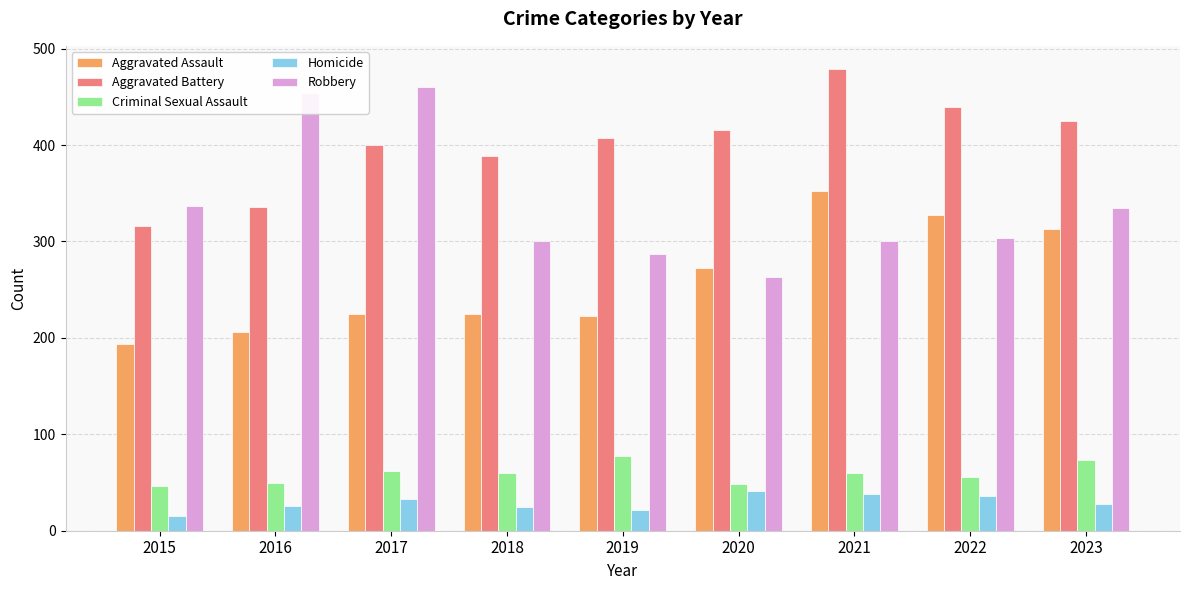

Which series has the largest total across all categories?

Aggravated Battery